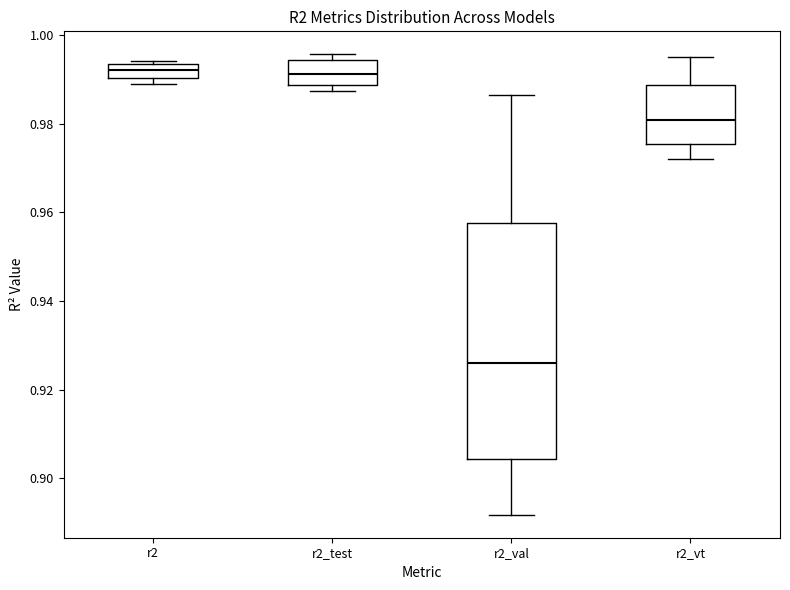

Reading left to right, transcribe this box plot: for each box, give where its median line is, the range the box spans, and where its two whiskers end, as read against the y-axis. The values are not printed on the chart, so give them approximately, as read against the axis.

r2: median 0.992, box 0.990 to 0.994, whiskers 0.990 (just below the box's lower edge) to 0.994 (just above the box's upper edge)
r2_test: median 0.992, box 0.988 to 0.994, whiskers 0.988 (just below the box's lower edge) to 0.996
r2_val: median 0.926, box 0.904 to 0.958, whiskers 0.892 to 0.986
r2_vt: median 0.980, box 0.976 to 0.988, whiskers 0.972 to 0.996